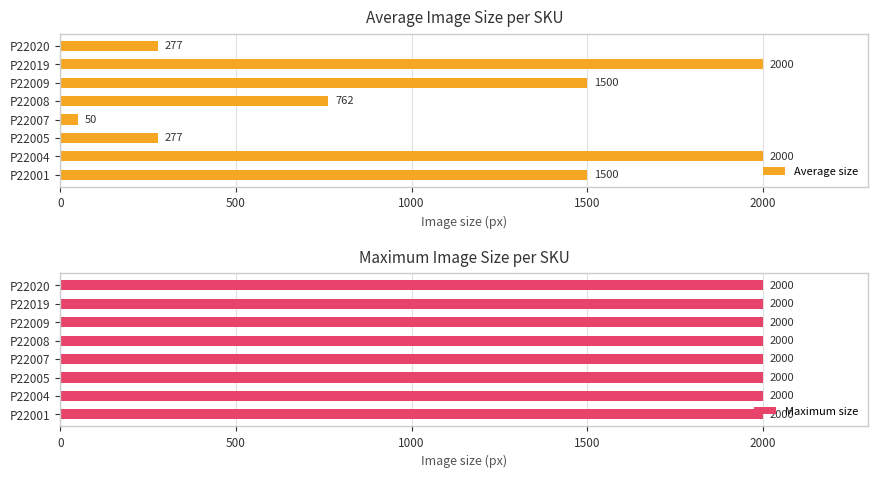

The value of Average size at P22004 is 2000. True or false?

True